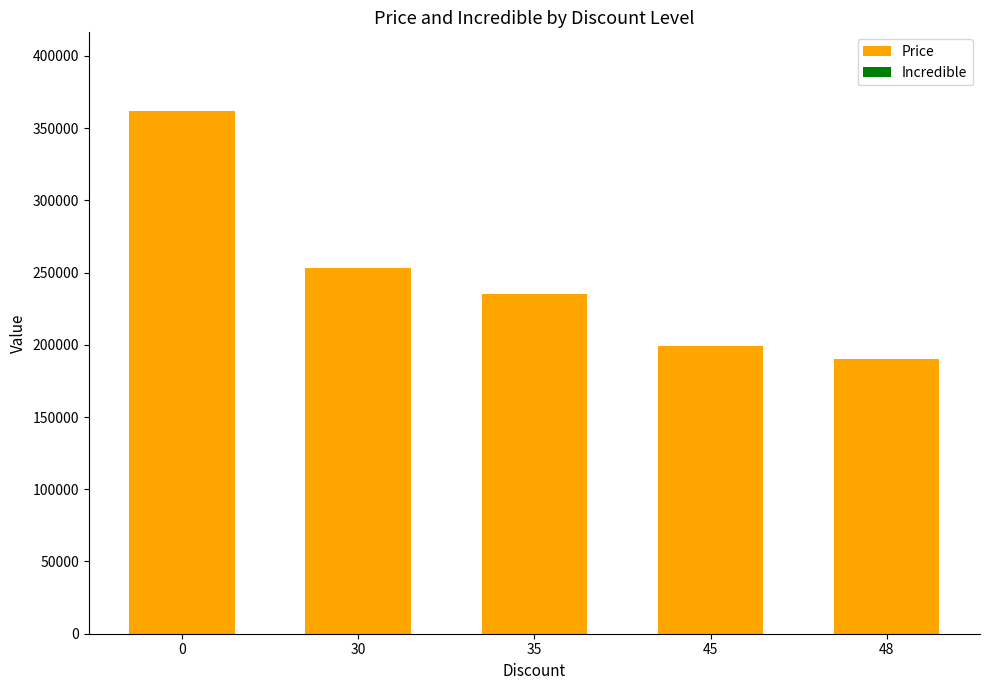

What is the value of the 2nd bar from the left?

253400